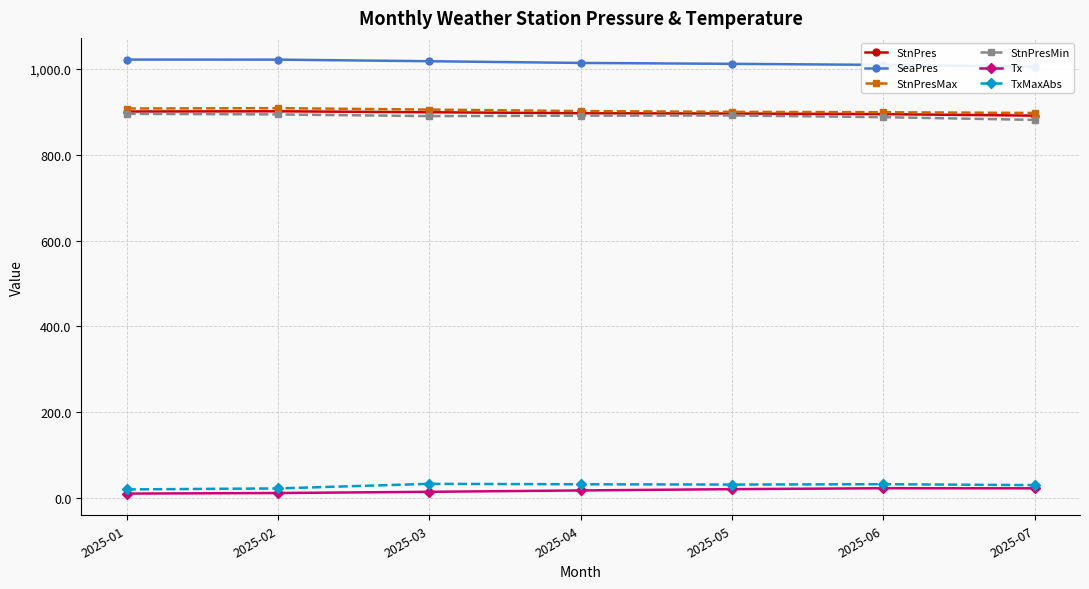

Between 2025-05 and 2025-07, which series saw the biggest shift?

StnPresMin